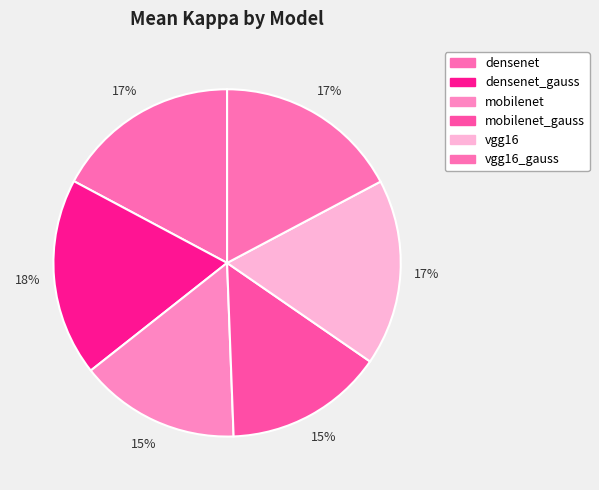

Which category has the smallest portion of the pie?

mobilenet_gauss